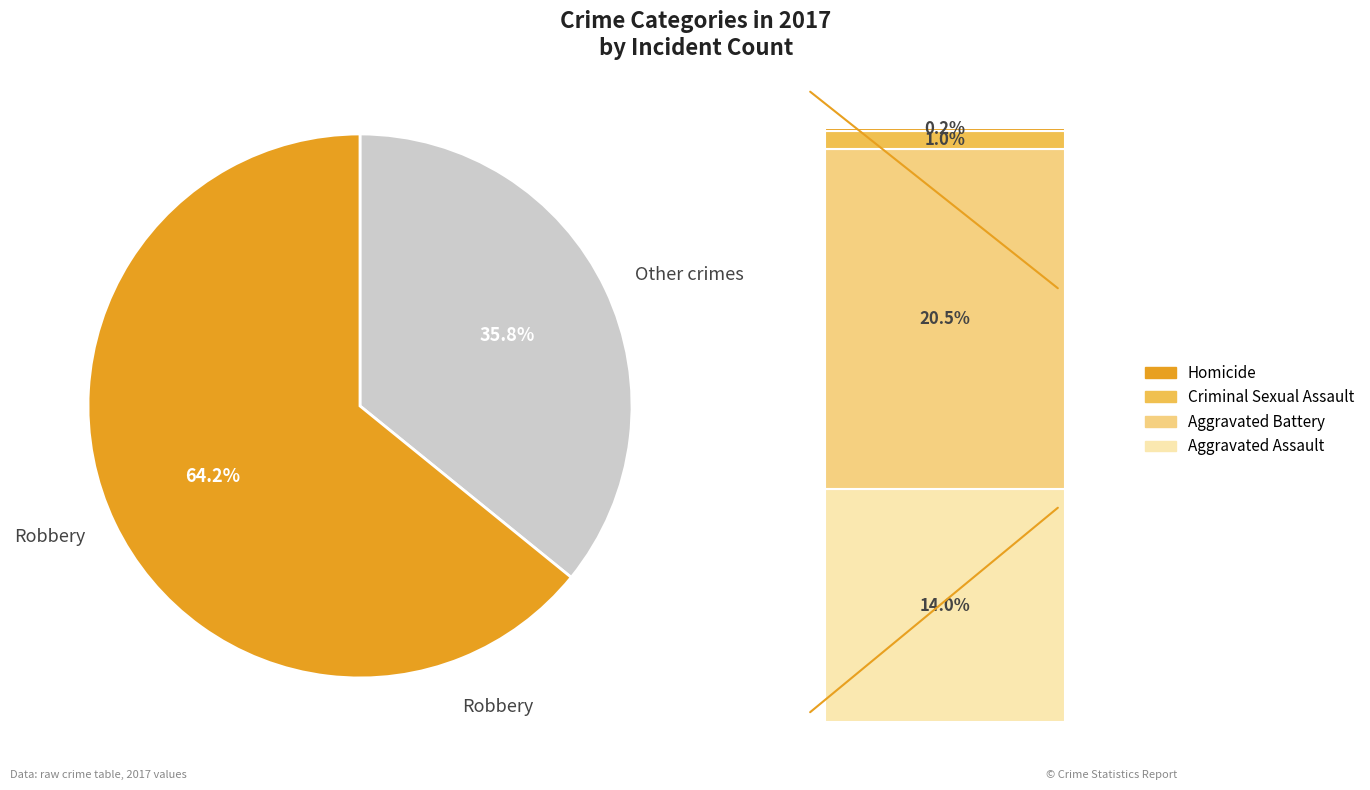

Rank the categories by value from highest to lowest.

Robbery, Aggravated Battery, Aggravated Assault, Criminal Sexual Assault, Homicide